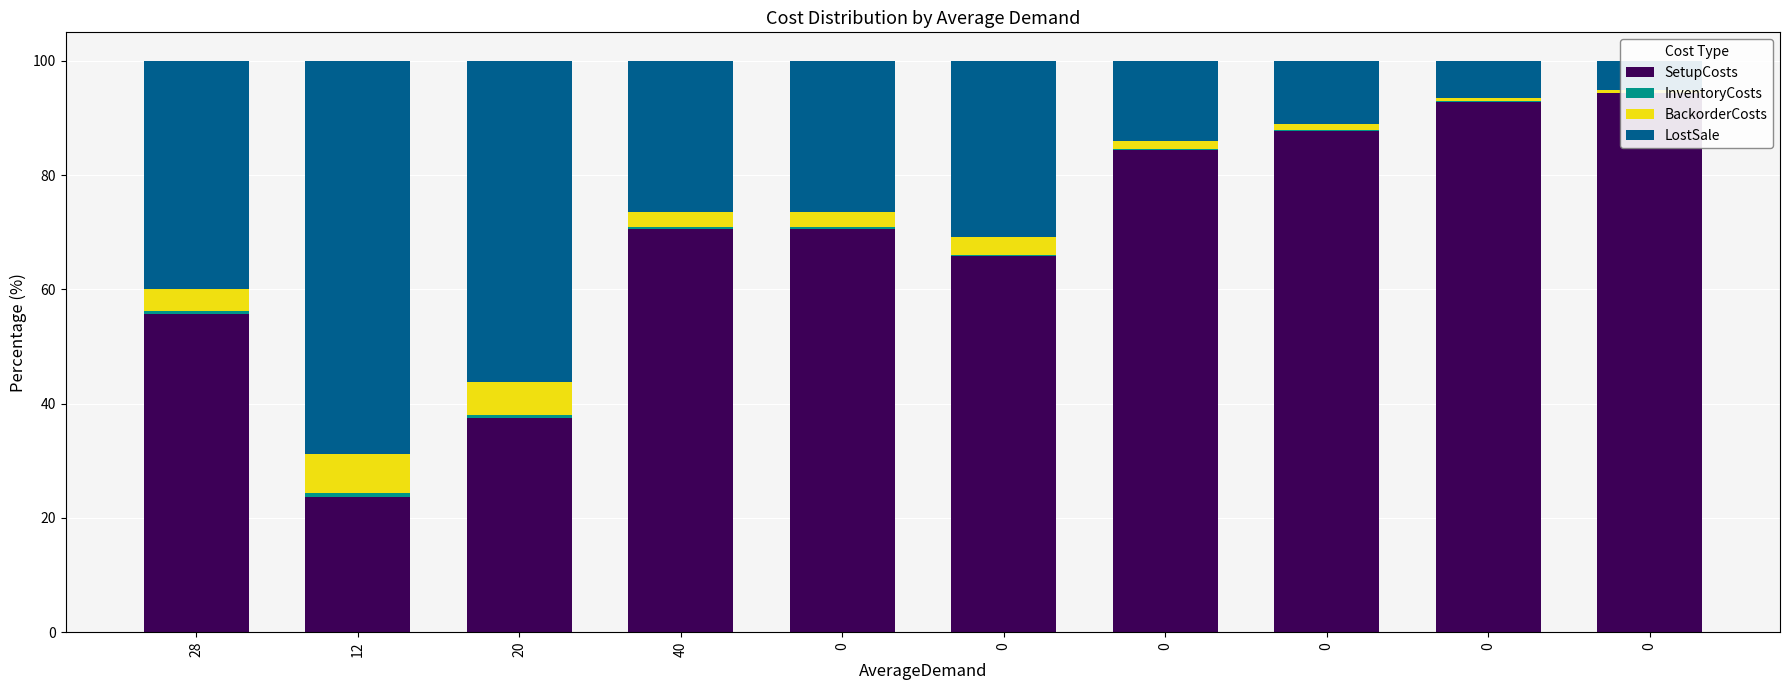

Is the value of InventoryCosts at 28 greater than the value of BackorderCosts at 0?

No